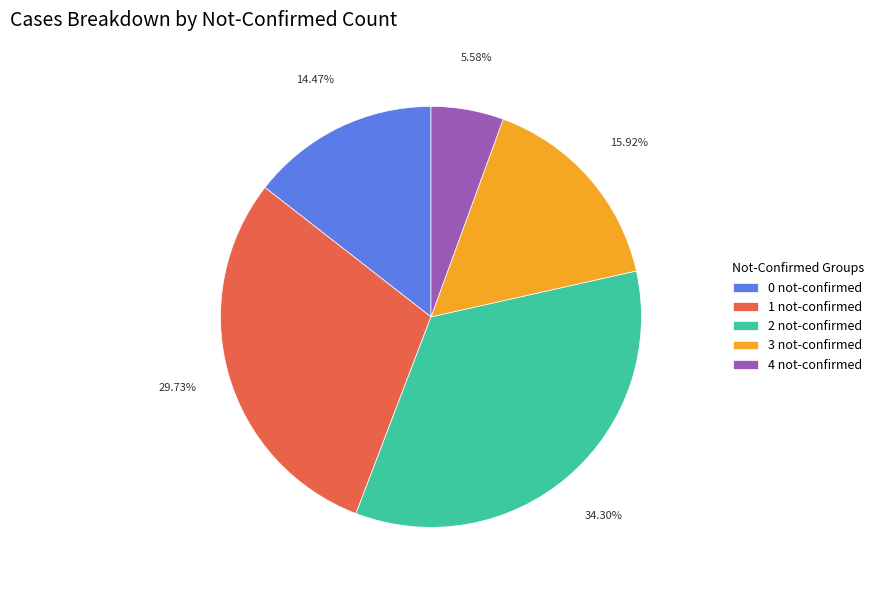

To the nearest percent, what is the difference between the largest and smallest slice percentages?

29%